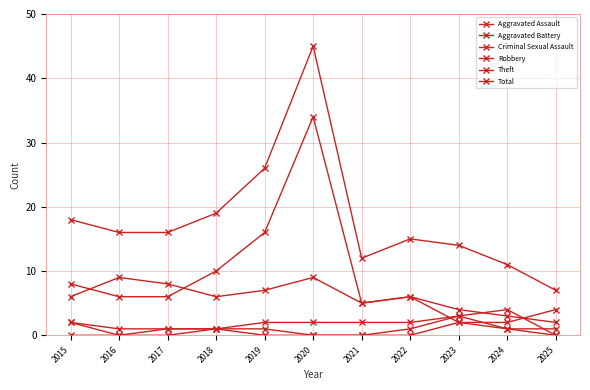

In Theft, how many points are lower than both neighbors (excluding endpoints)?

1